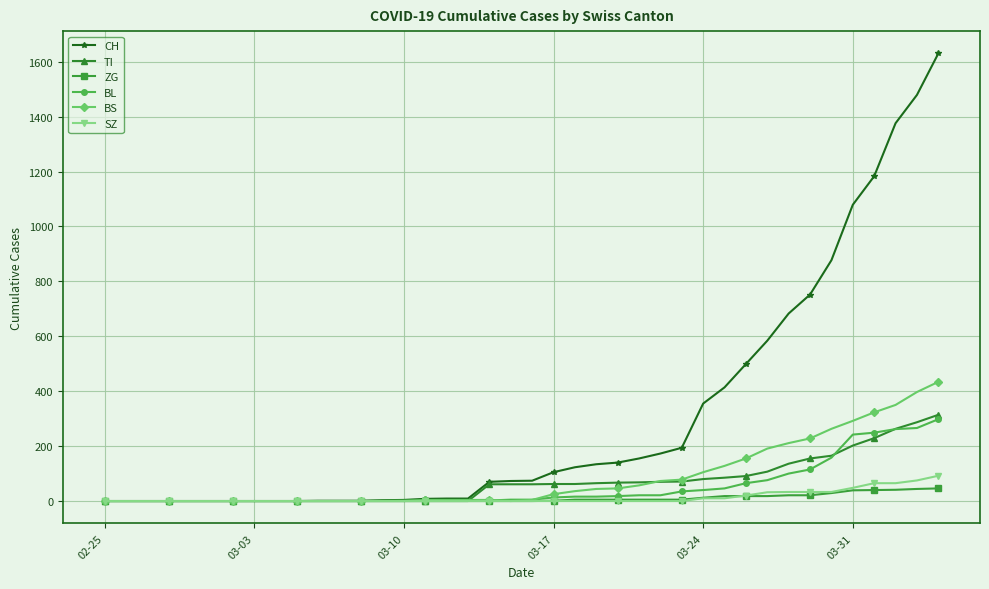

Which series has the largest total across all categories?

CH